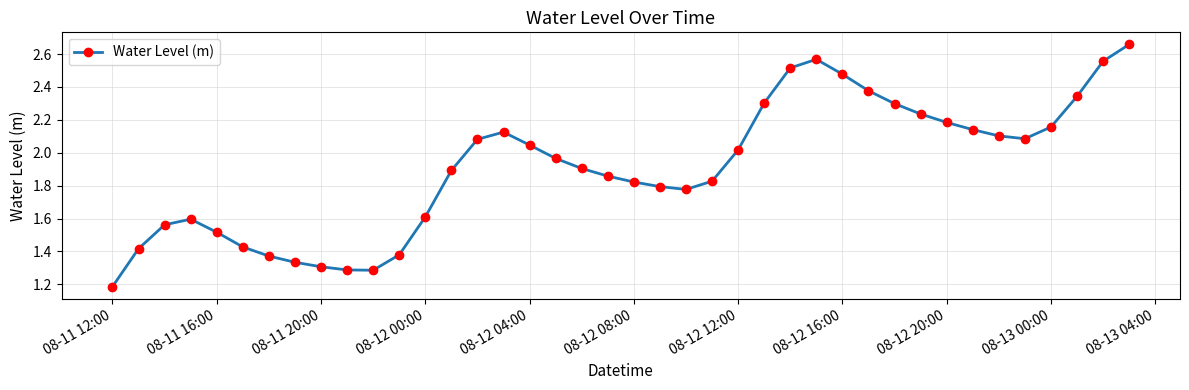

True or false: the data has more than 1 interior local peaks.

True